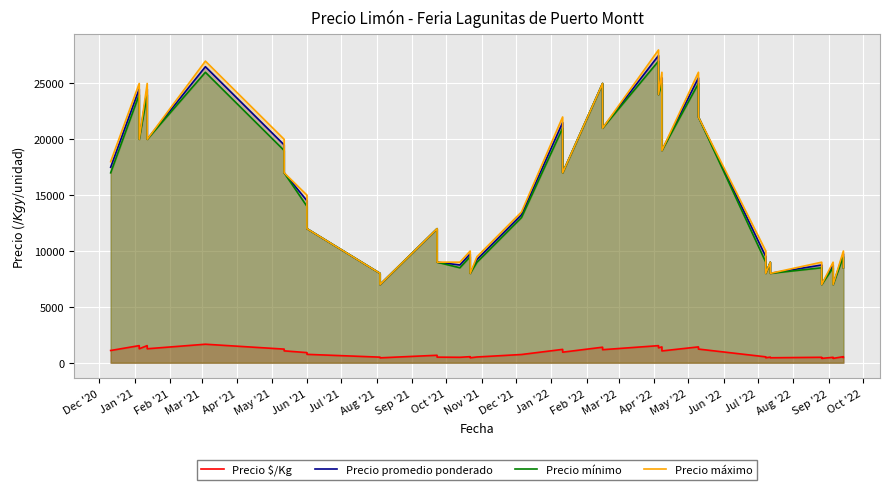

What is the smallest value displayed?

389